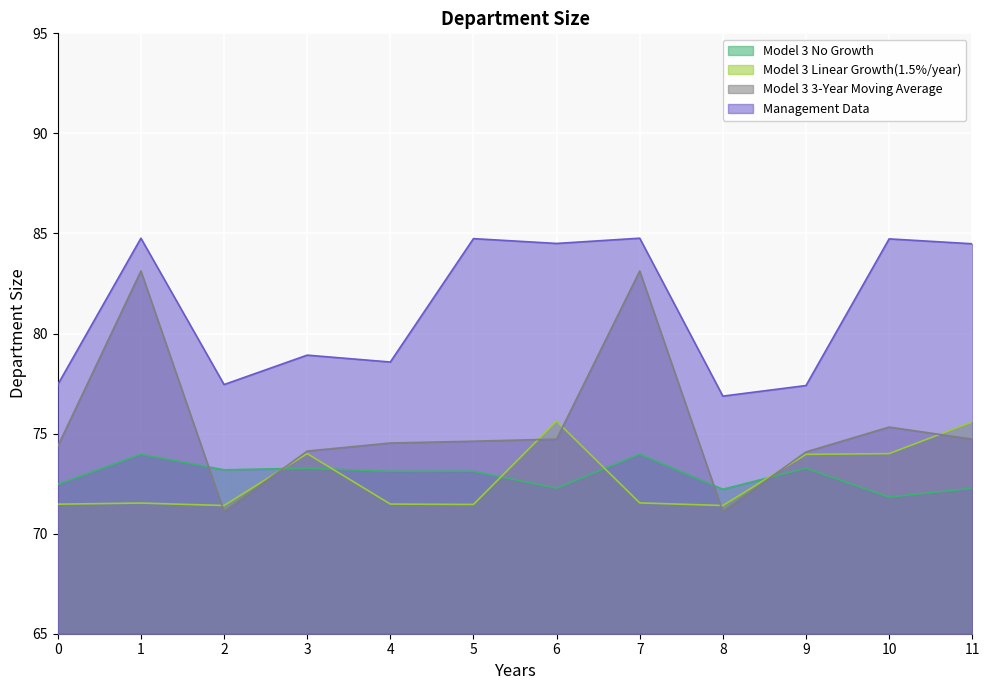

Which series has the largest total across all categories?

Management Data